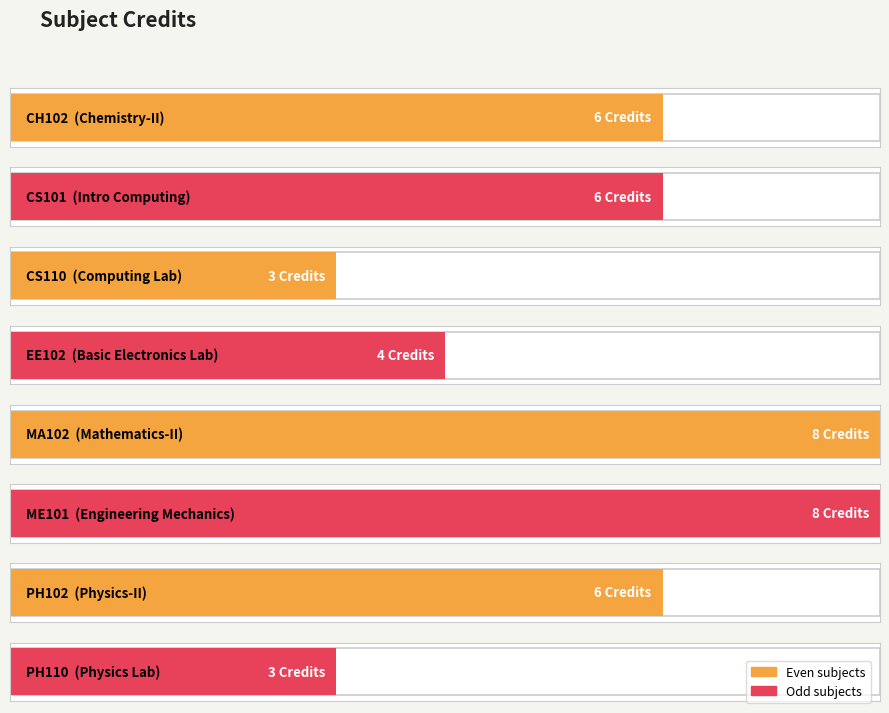

The chart shows a value of 8 at ME101. True or false?

True